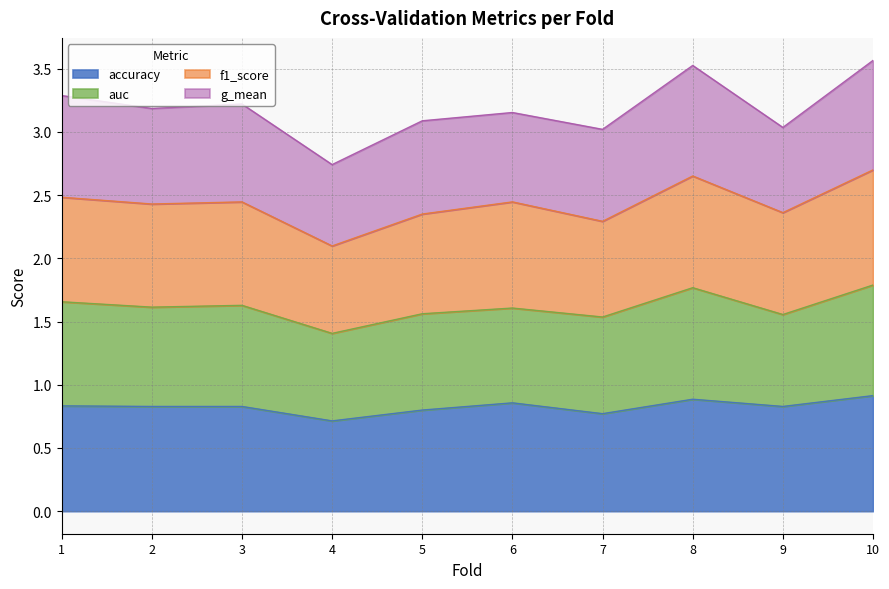

Is it true that accuracy equals 0.4 at 5?

False